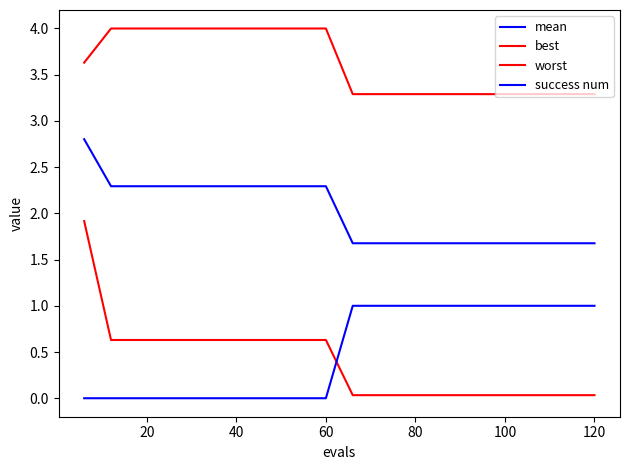

True or false: best has more than 0 interior local peaks.

False